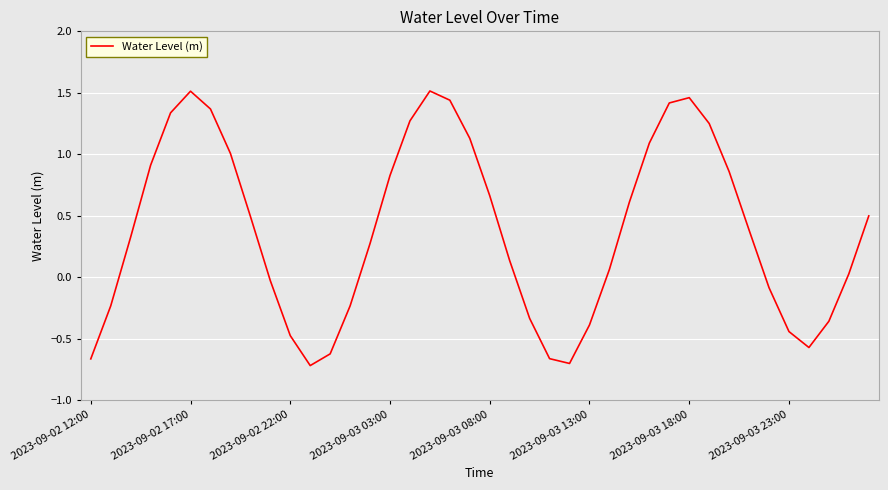

What is the difference between the maximum and minimum values?

2.2